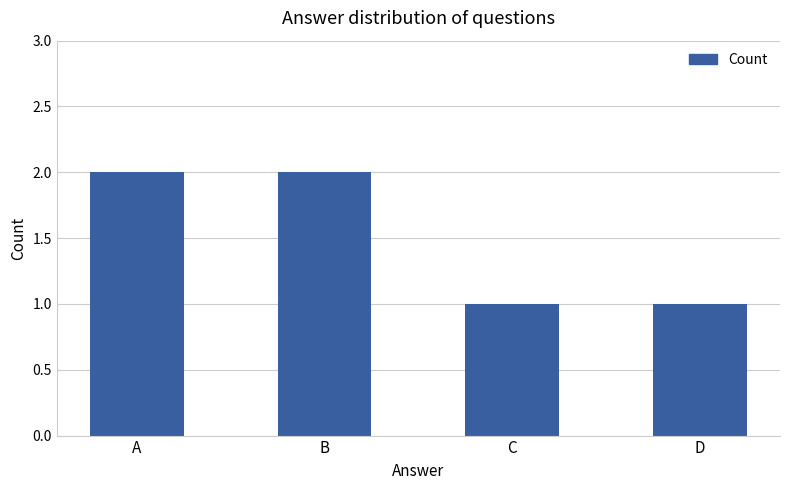

What is the value of the 4th bar from the left?

1